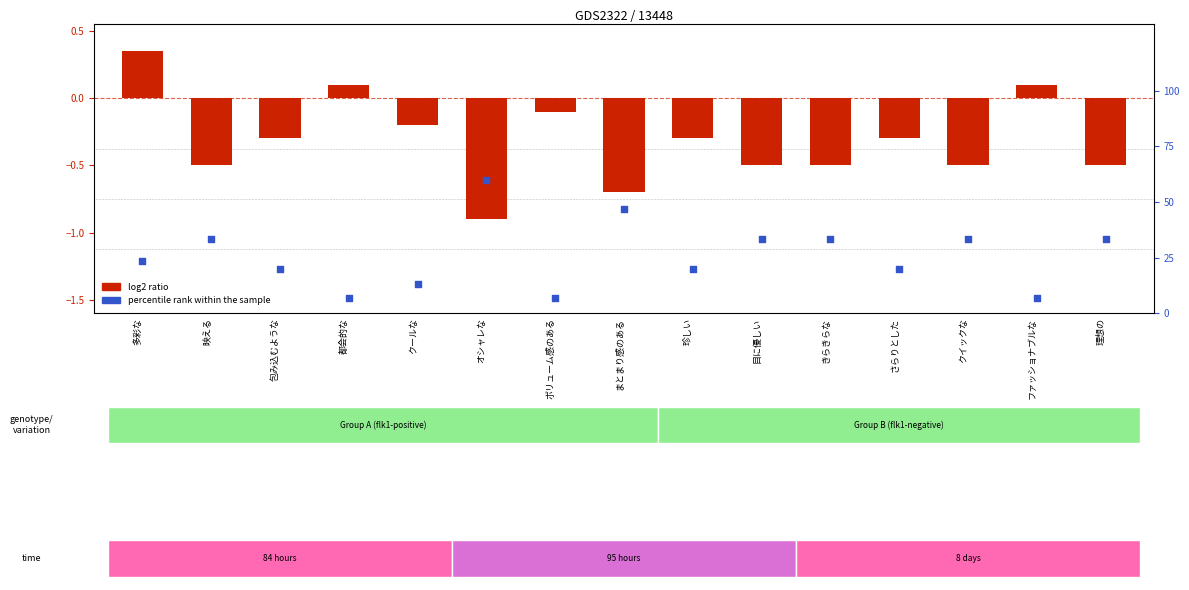

Which series reaches the maximum Y coordinate?

percentile rank within the sample